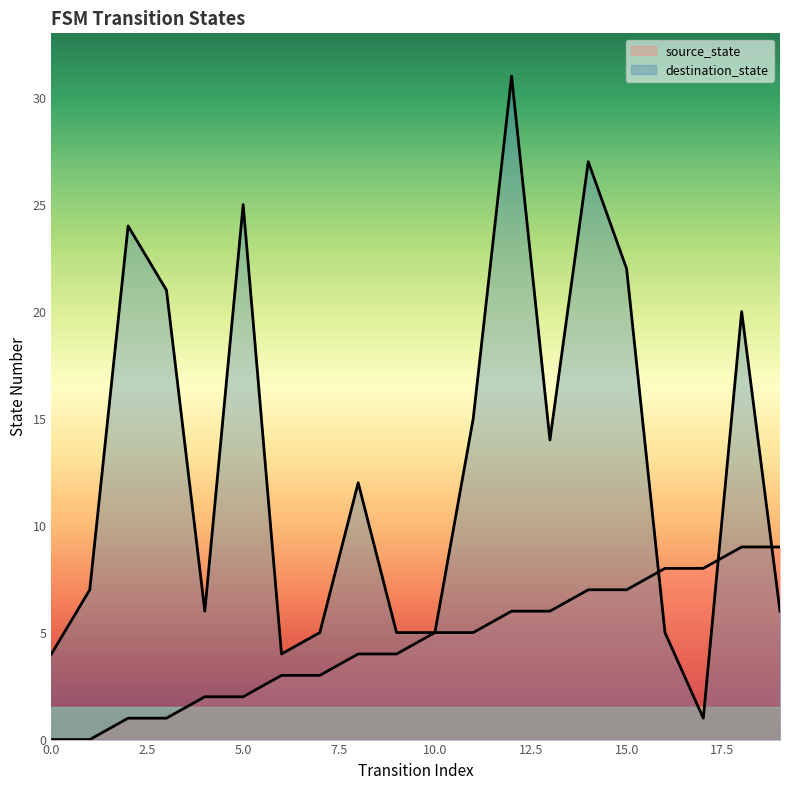

List the labels in order of source_state value, largest first.

18, 19, 16, 17, 14, 15, 12, 13, 10, 11, 8, 9, 6, 7, 4, 5, 2, 3, 0, 1